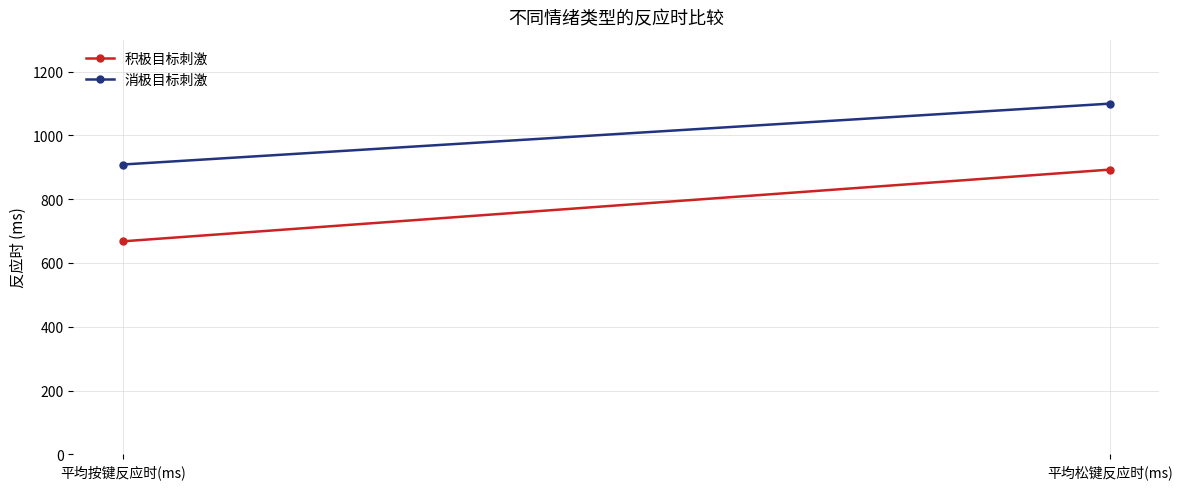

The 积极目标刺激 series shows 892.7 at 平均松键反应时(ms). True or false?

True